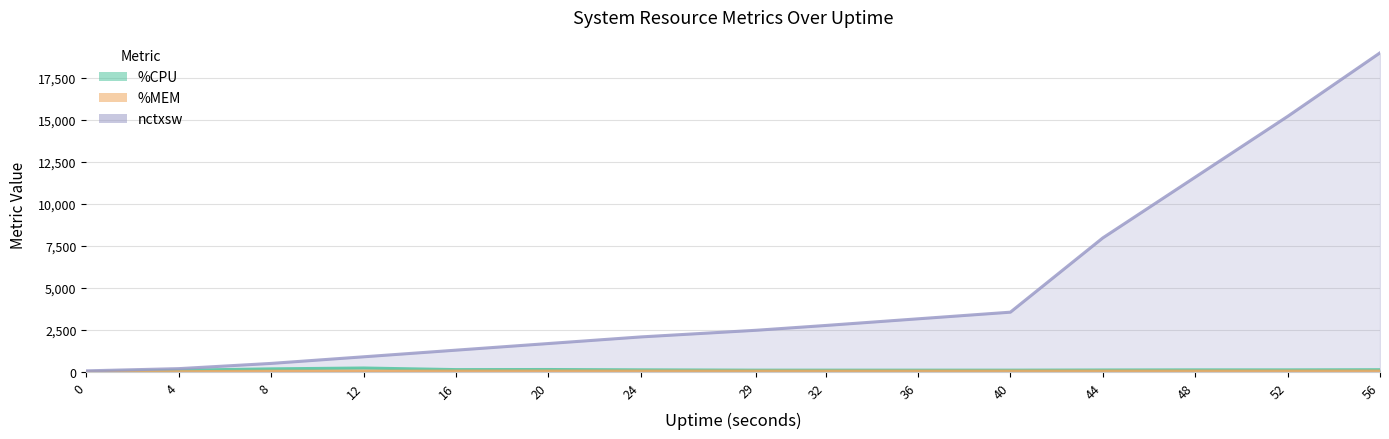

Is the value of %CPU at 12 greater than the value of %MEM at 48?

Yes